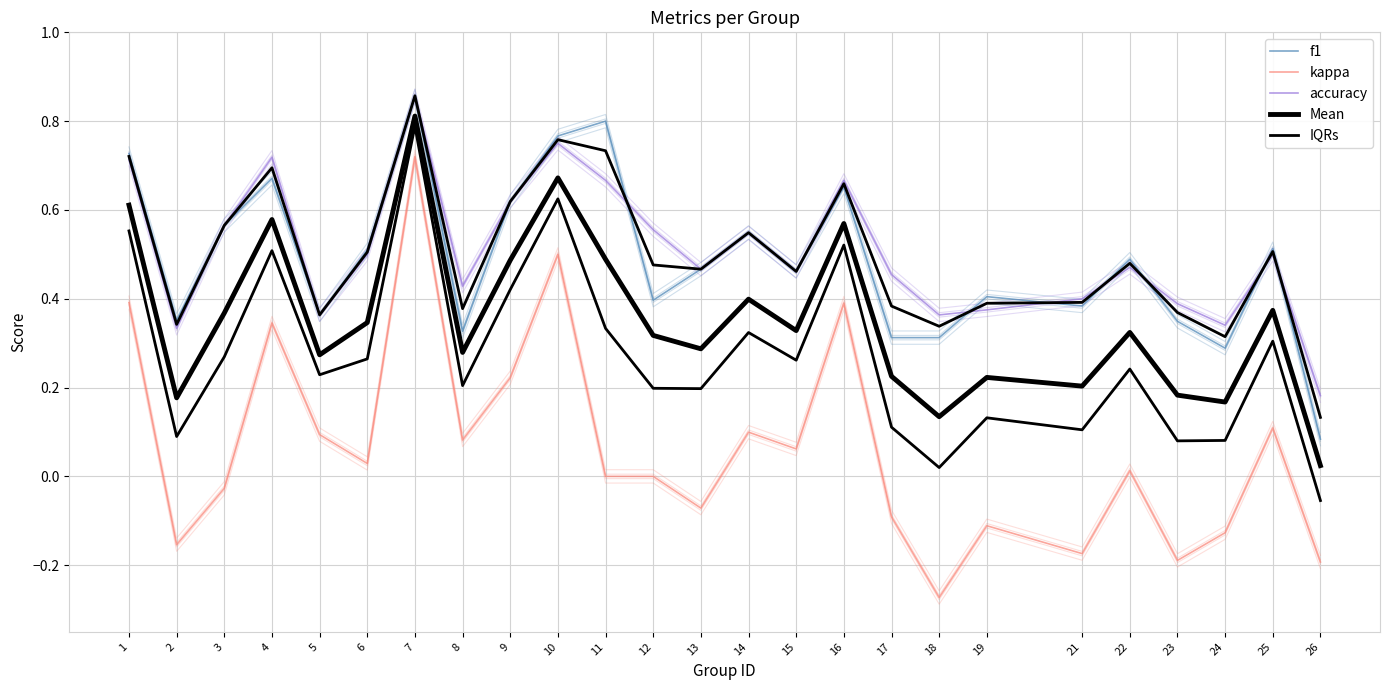

Reading left to right, what are all the values shown in this chart?

f1: 0.7	0.4	0.6	0.7	0.4	0.5	0.9	0.3	0.6	0.8	0.8	0.4	0.5	0.5	0.5	0.7	0.3	0.3	0.4	0.4	0.5	0.3	0.3	0.5	0.1
kappa: 0.4	-0.2	-0.0	0.3	0.1	0.0	0.7	0.1	0.2	0.5	0.0	0.0	-0.1	0.1	0.1	0.4	-0.1	-0.3	-0.1	-0.2	0.0	-0.2	-0.1	0.1	-0.2
accuracy: 0.7	0.3	0.6	0.7	0.4	0.5	0.9	0.4	0.6	0.8	0.7	0.6	0.5	0.5	0.5	0.7	0.5	0.4	0.4	0.4	0.5	0.4	0.3	0.5	0.2
Mean: 0.6	0.2	0.4	0.6	0.3	0.3	0.8	0.3	0.5	0.7	0.5	0.3	0.3	0.4	0.3	0.6	0.2	0.1	0.2	0.2	0.3	0.2	0.2	0.4	0.0
IQRs: 0.6	0.1	0.3	0.5	0.2	0.3	0.8	0.2	0.4	0.6	0.3	0.2	0.2	0.3	0.3	0.5	0.1	0.0	0.1	0.1	0.2	0.1	0.1	0.3	-0.1